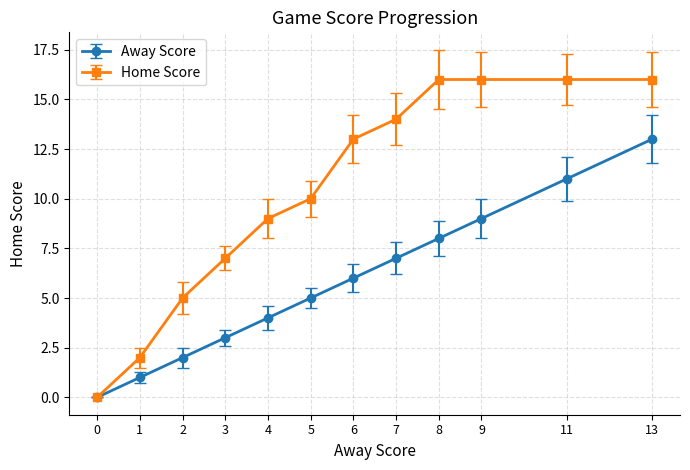

Reading right to left, transcribe all the data shown in this chart.

Away Score: 13	11	9	8	7	6	5	4	3	2	1	0
Home Score: 16	16	16	16	14	13	10	9	7	5	2	0